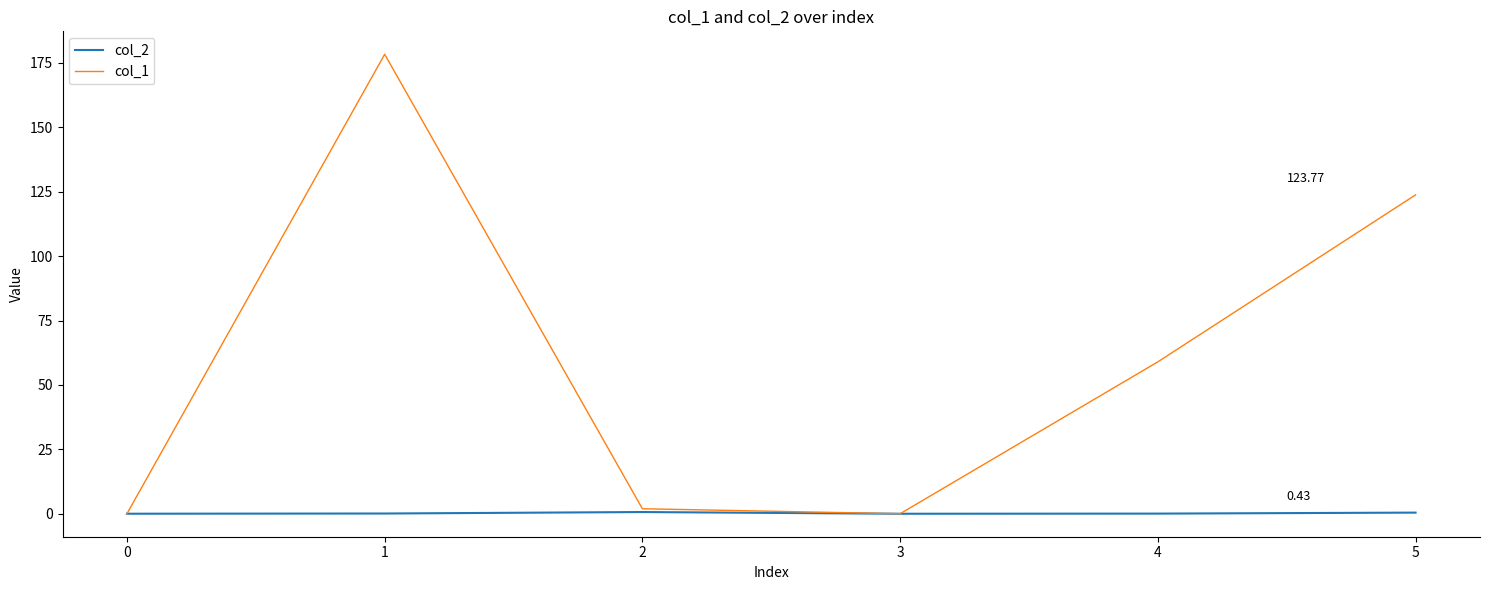

Count the number of categories in the chart.

6